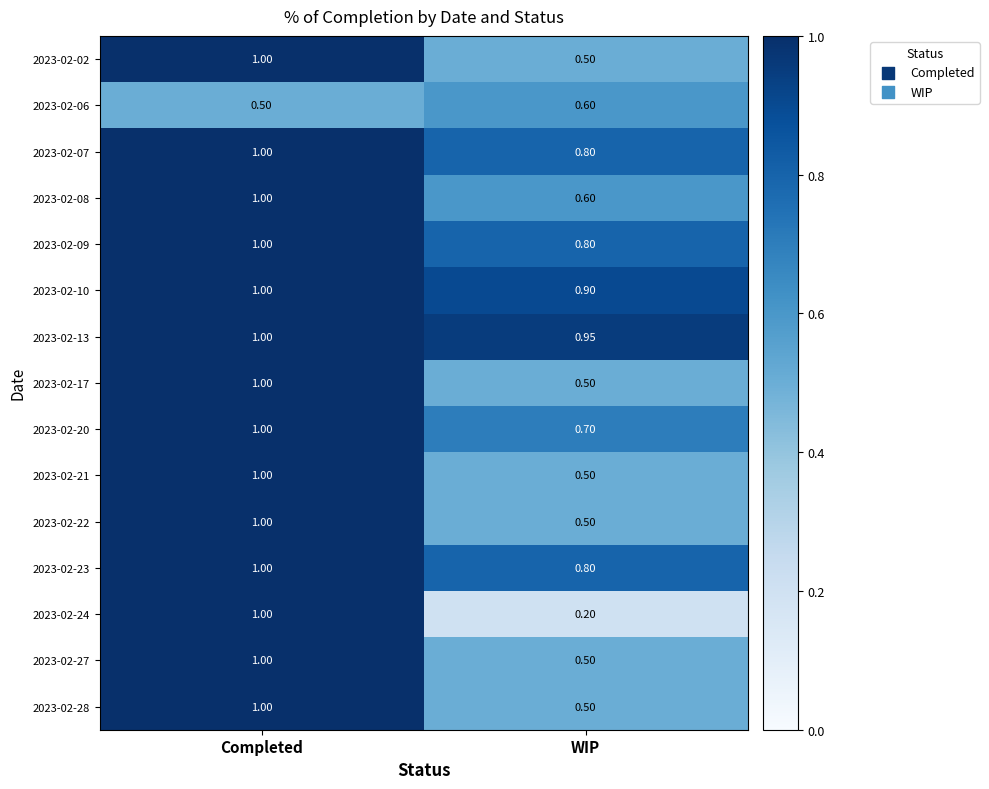

Where is 2023-02-27 nearest to the value 0?

WIP